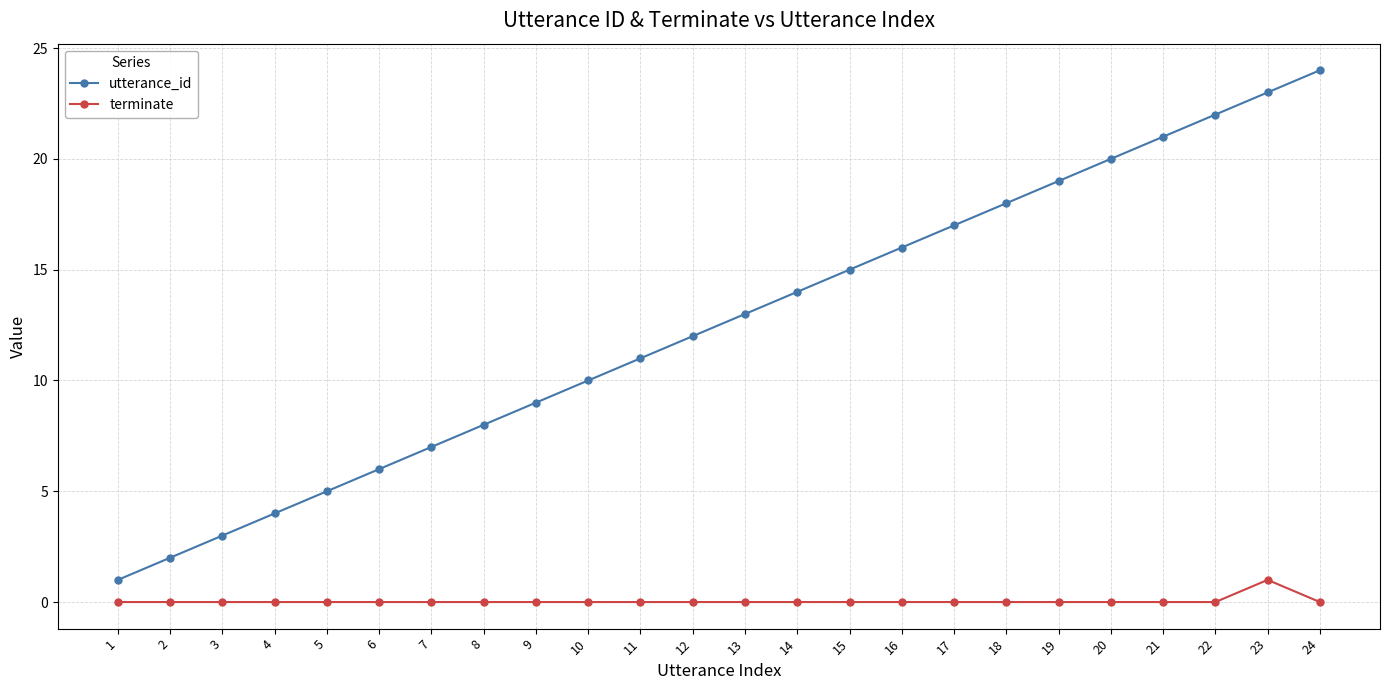

True or false: utterance_id and terminate intersect in this chart.

False